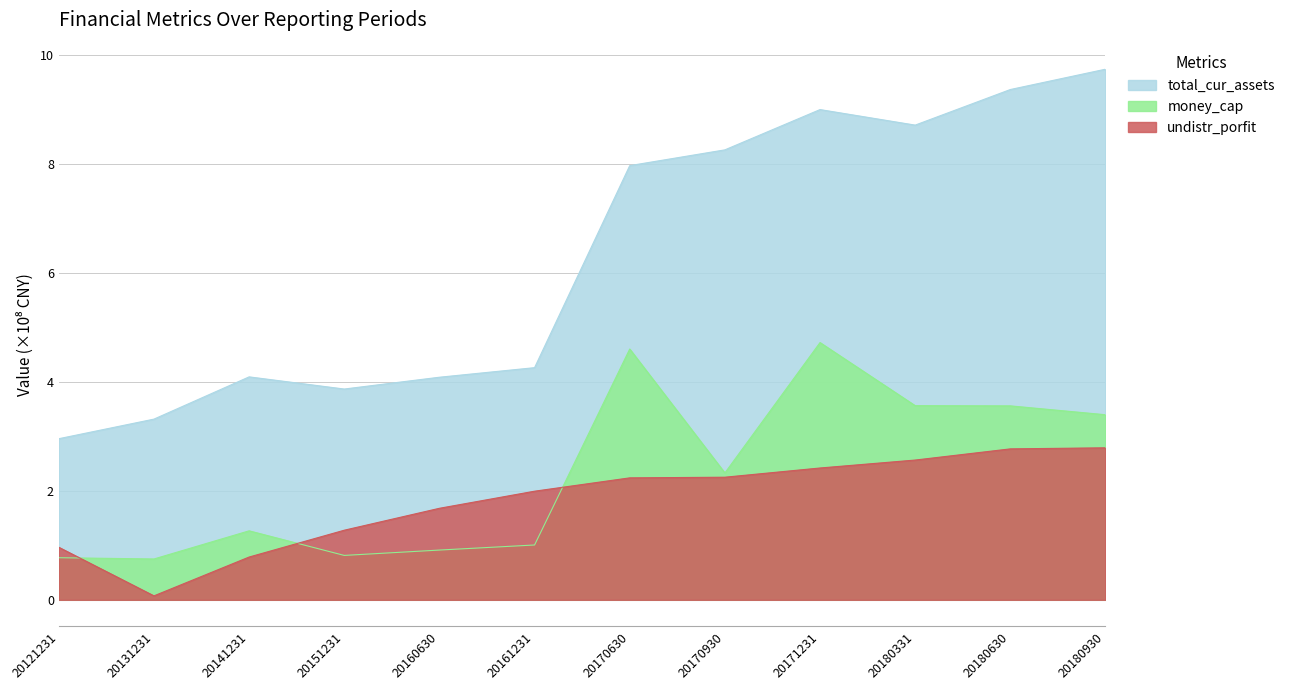

What is the minimum value for total_cur_assets?

3.0